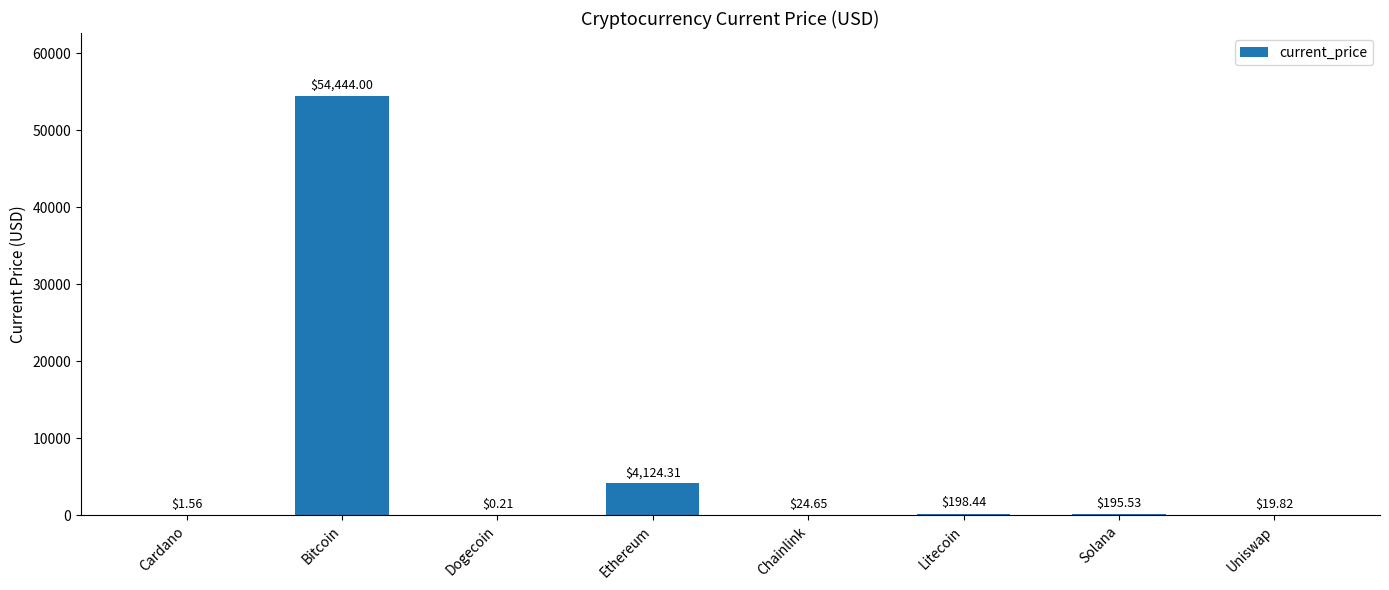

Approximately how many times larger is the value at Solana compared to Chainlink?

7.9